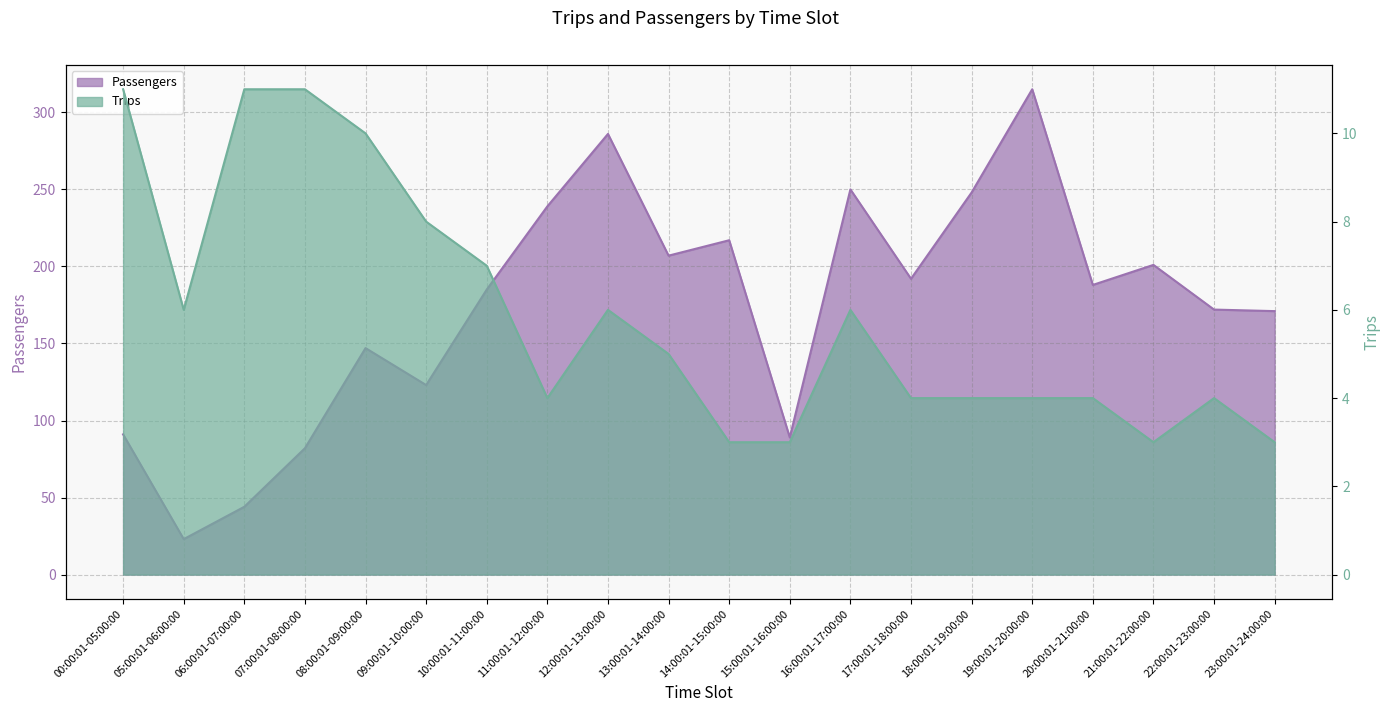

True or false: Trips and Passengers cross at least once.

False